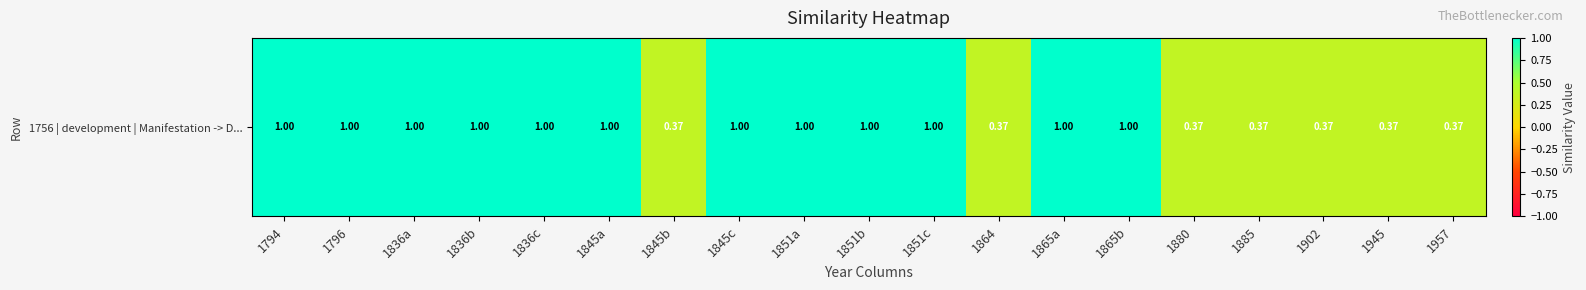

True or false: the data shows 1.4 at 1851b.

False